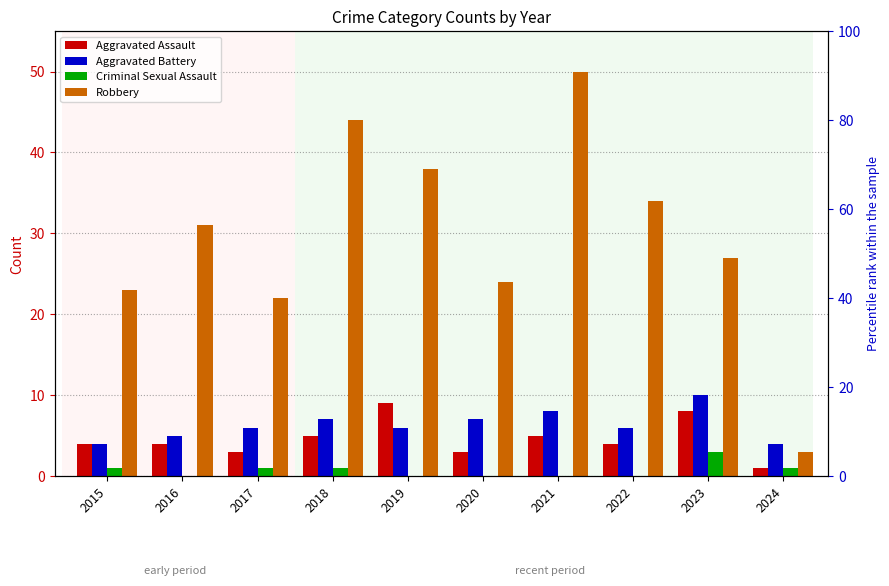

List the series in order of their peak value, highest first.

Robbery, Aggravated Battery, Aggravated Assault, Criminal Sexual Assault